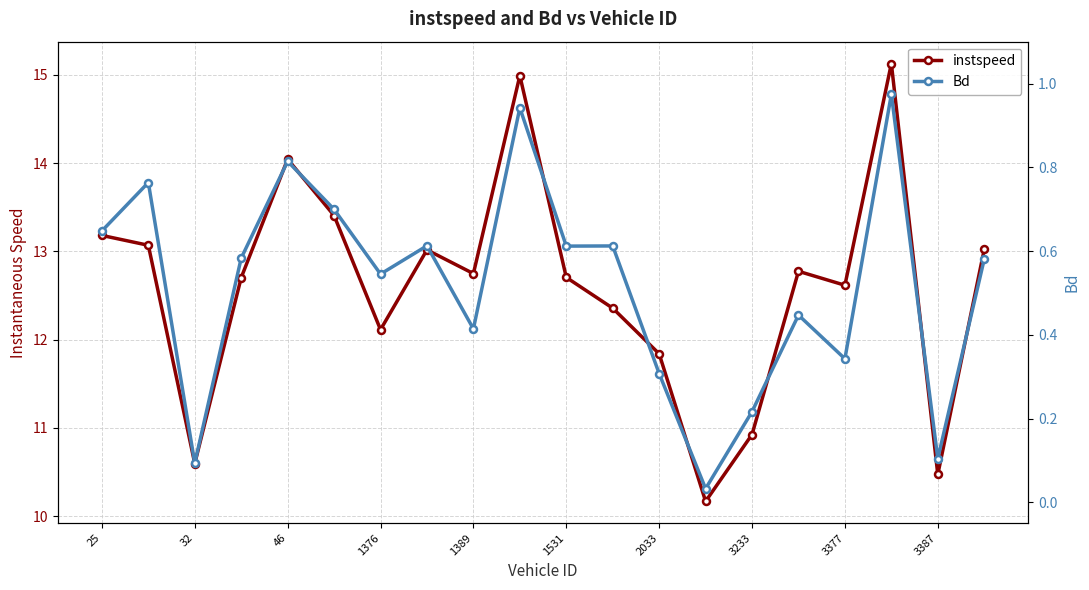

At 15, list the series in order from smallest to largest.

Bd, instspeed